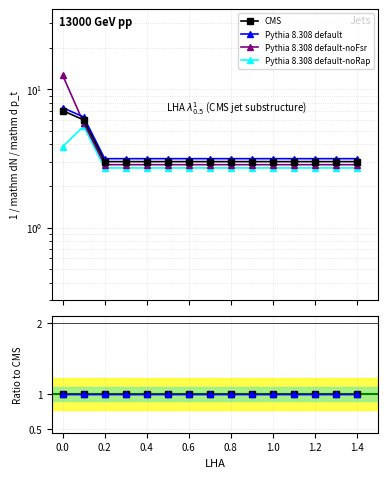

Count the number of values greater than 3.

2